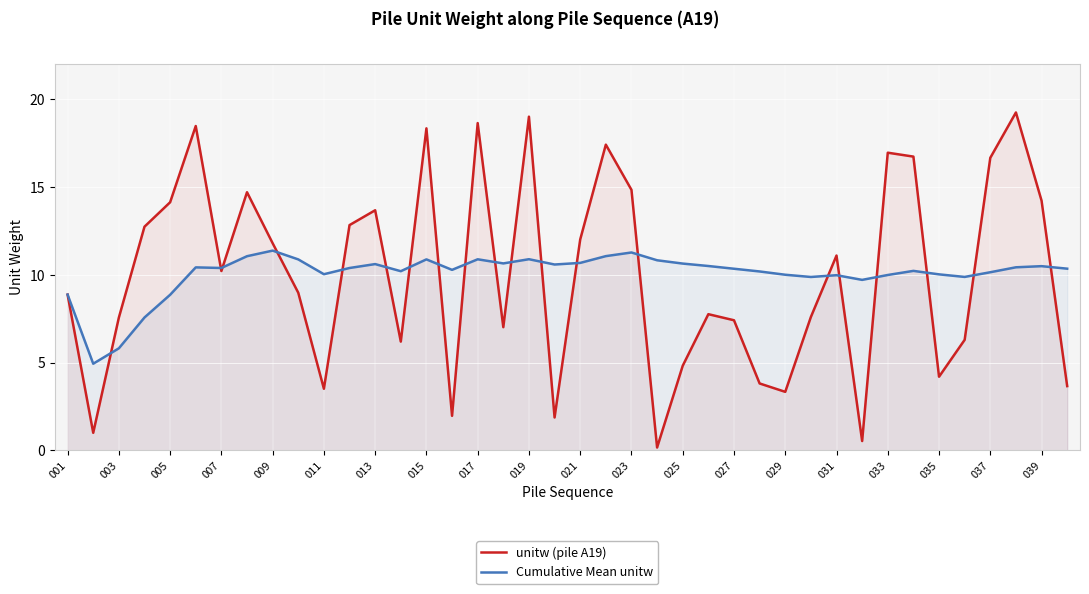

Rank the series by their average value, from highest to lowest.

Cumulative Mean unitw, unitw (pile A19)